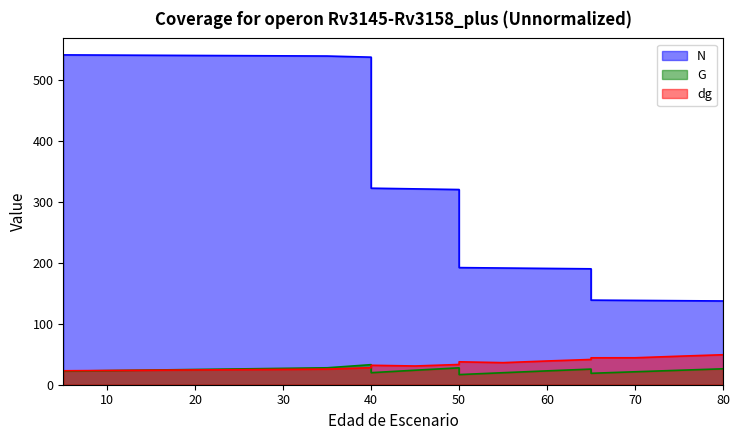

What is the maximum value for G?

32.9